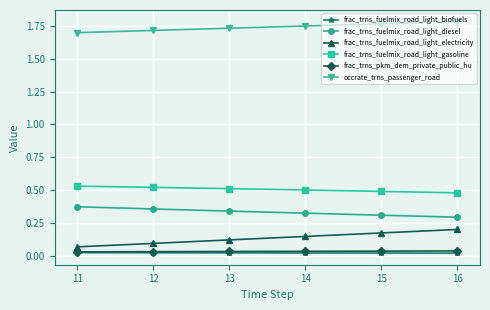

Is it true that frac_trns_fuelmix_road_light_electricity equals 0.1 at 11?

True